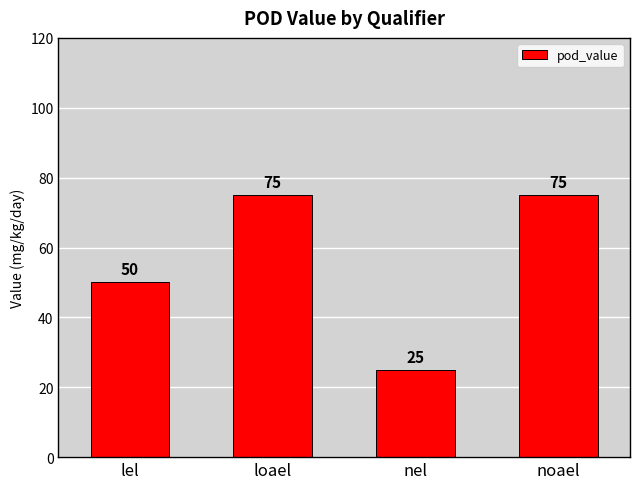

How many series are shown in this chart?

1